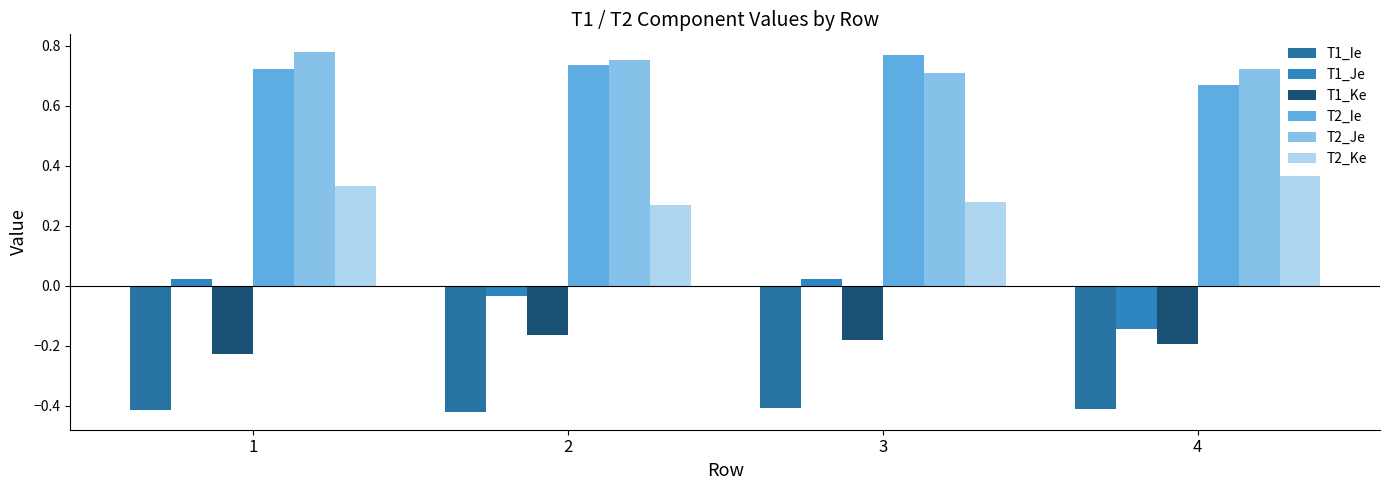

What is the sum of the T1_Ie values at 2 and 1?

-0.8